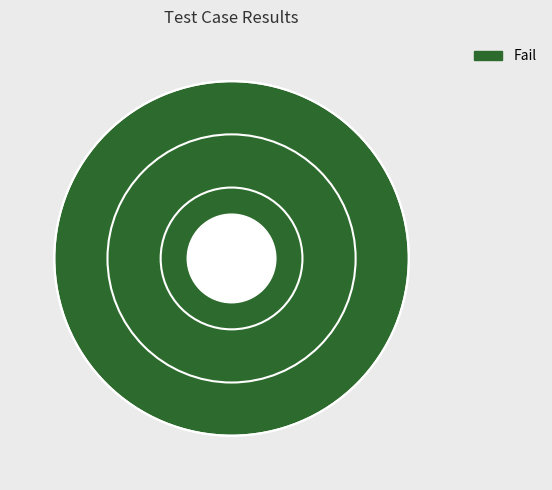

Does any single category account for the majority?

Yes